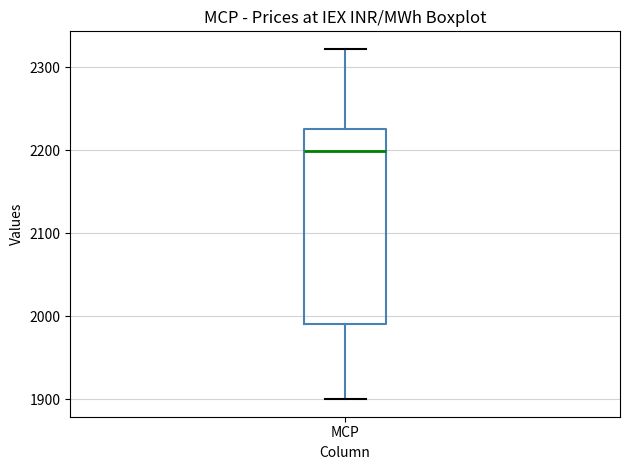

Transcribe this box plot: give where the median line is, the range the box spans, and where the two whiskers end, as read against the y-axis. The values are not printed on the chart, so give them approximately, as read against the axis.

median 2200, box 1990 to 2230, whiskers 1900 to 2320